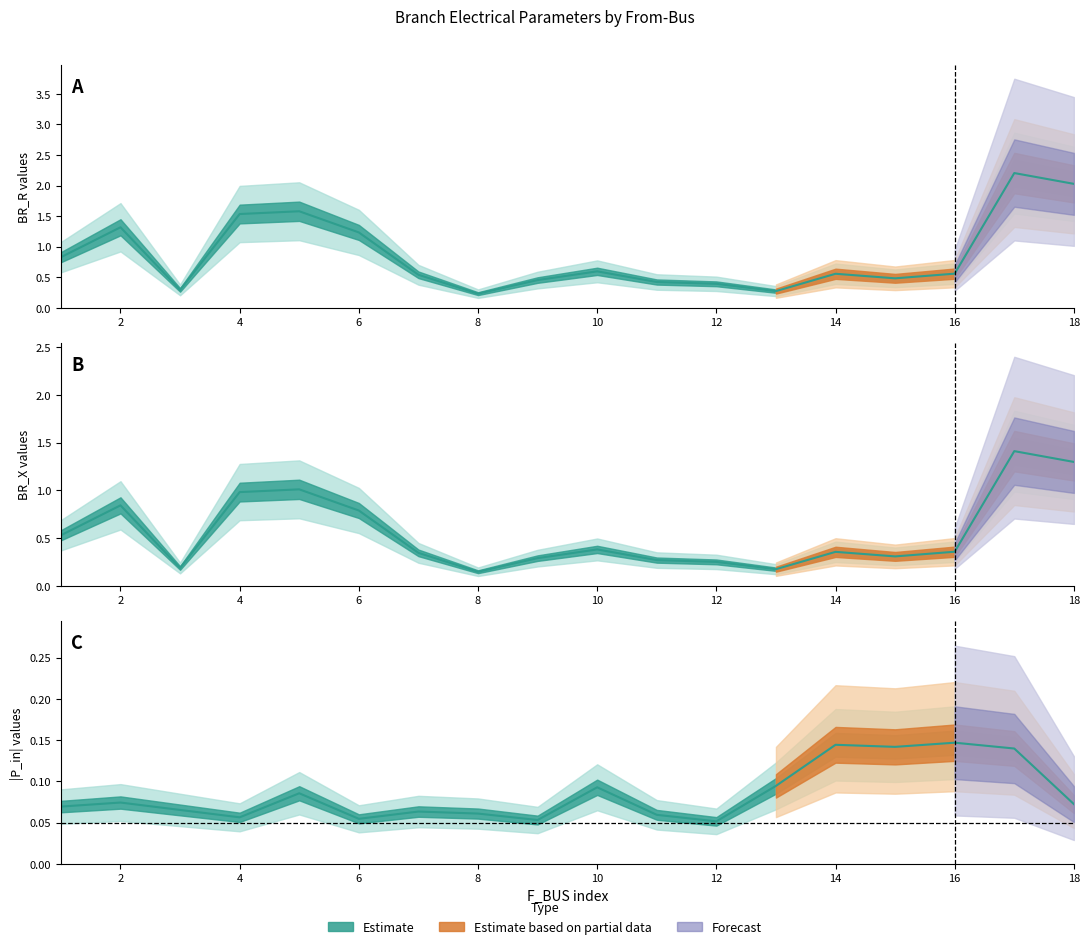

At which category does the chart reach its peak across all series?

17